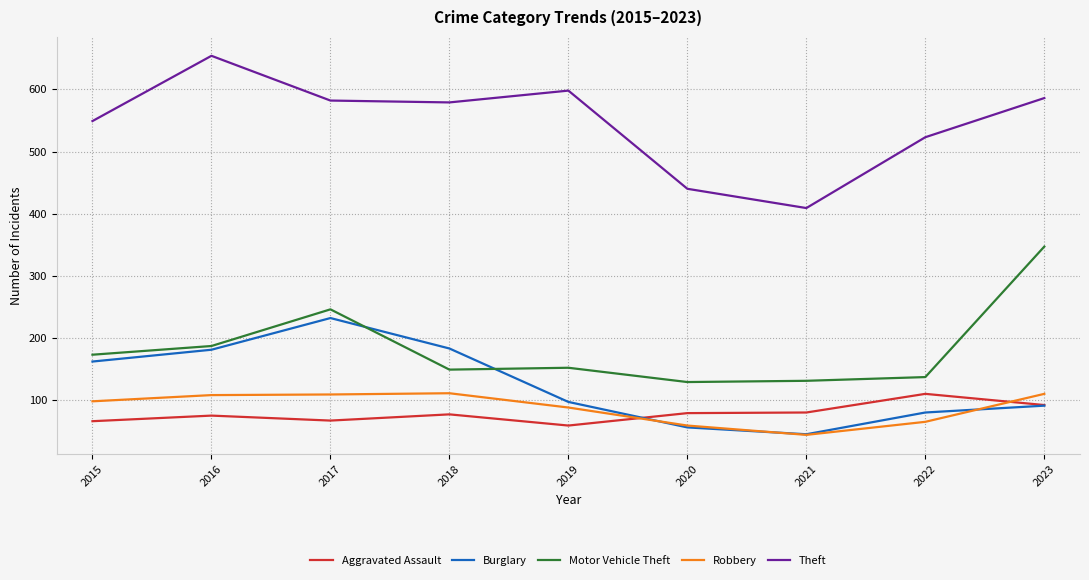

Is the value of Theft at 2023 greater than the value of Burglary at 2020?

Yes